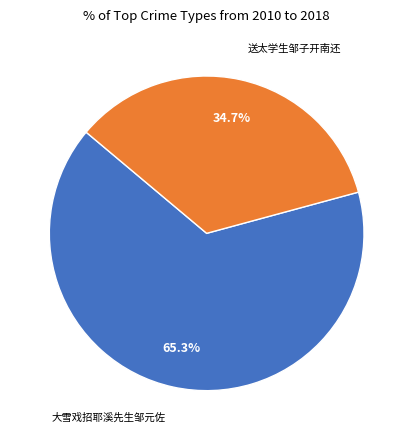

The 送太学生邹子开南还 slice represents 35% of the pie. True or false?

True